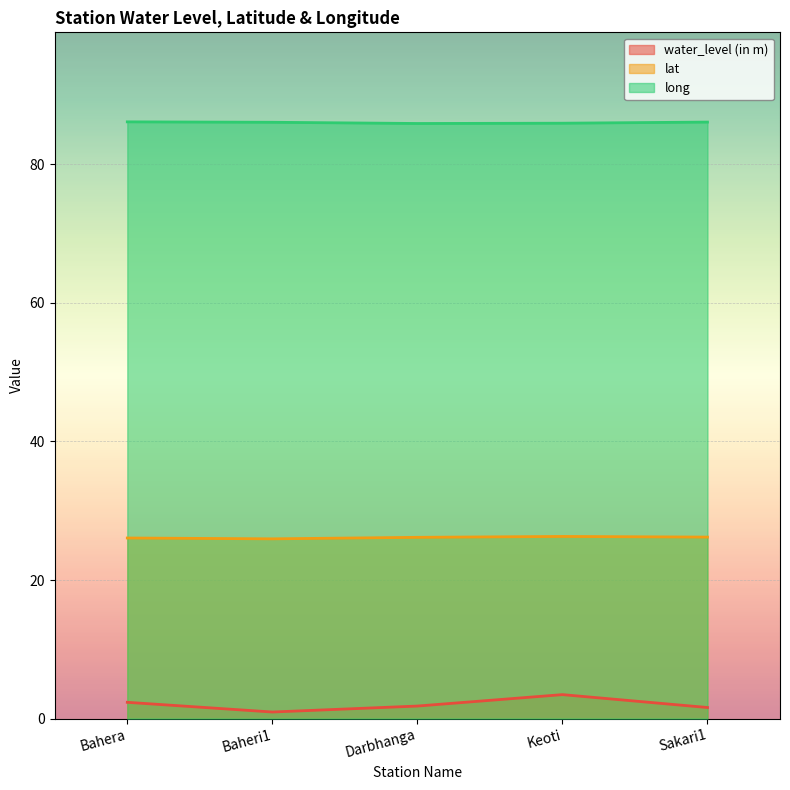

At which category does water_level (in m) reach its first local peak?

Keoti